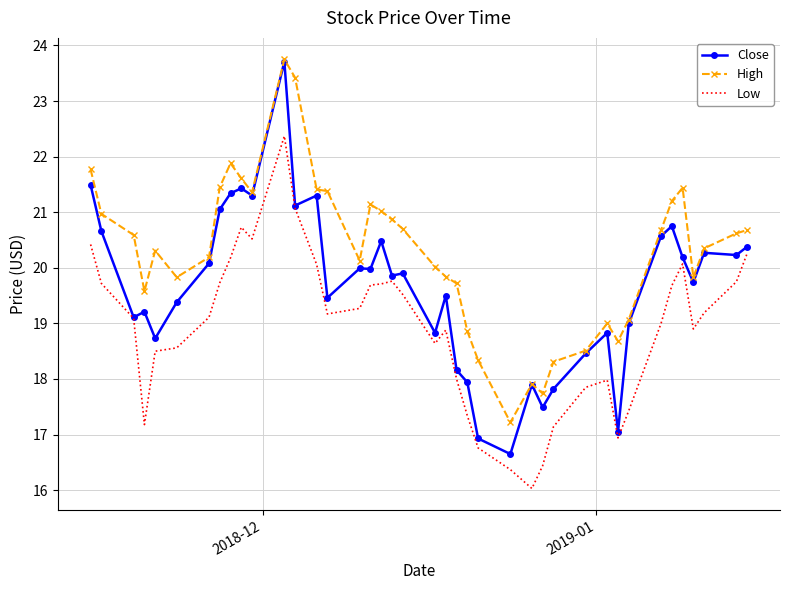

True or false: Low and High intersect in this chart.

False